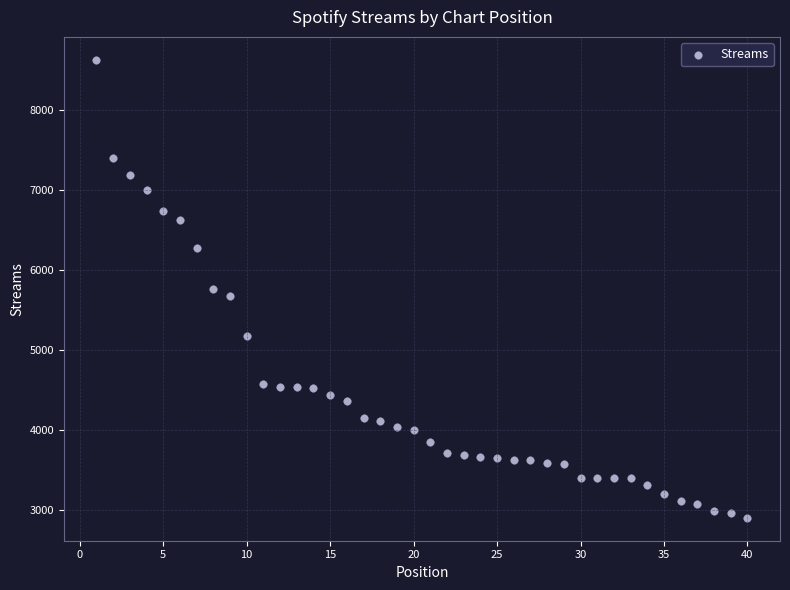

What is the range of Y values (max minus min)?

5727